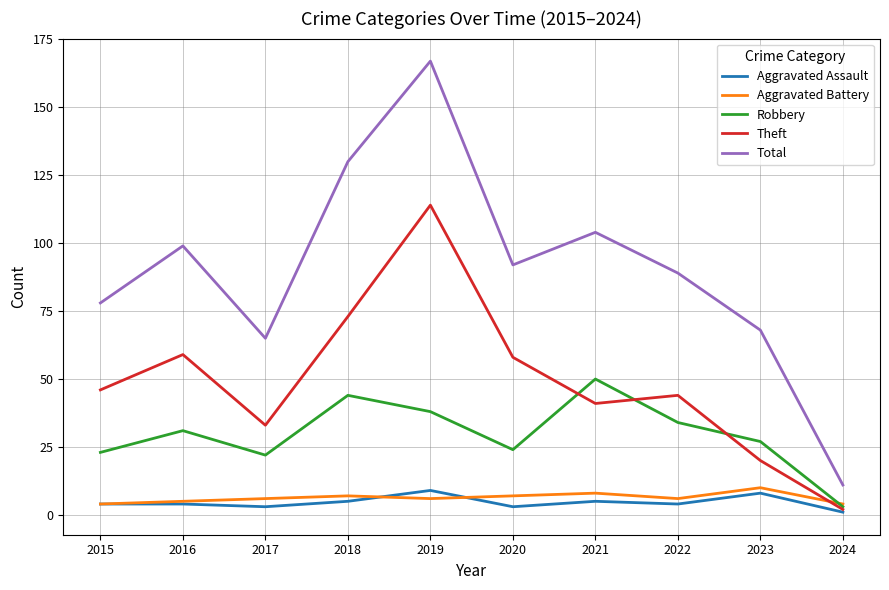

Reading left to right, list all the values displayed in this chart.

Aggravated Assault: 4	4	3	5	9	3	5	4	8	1
Aggravated Battery: 4	5	6	7	6	7	8	6	10	4
Robbery: 23	31	22	44	38	24	50	34	27	3
Theft: 46	59	33	73	114	58	41	44	20	2
Total: 78	99	65	130	167	92	104	89	68	11